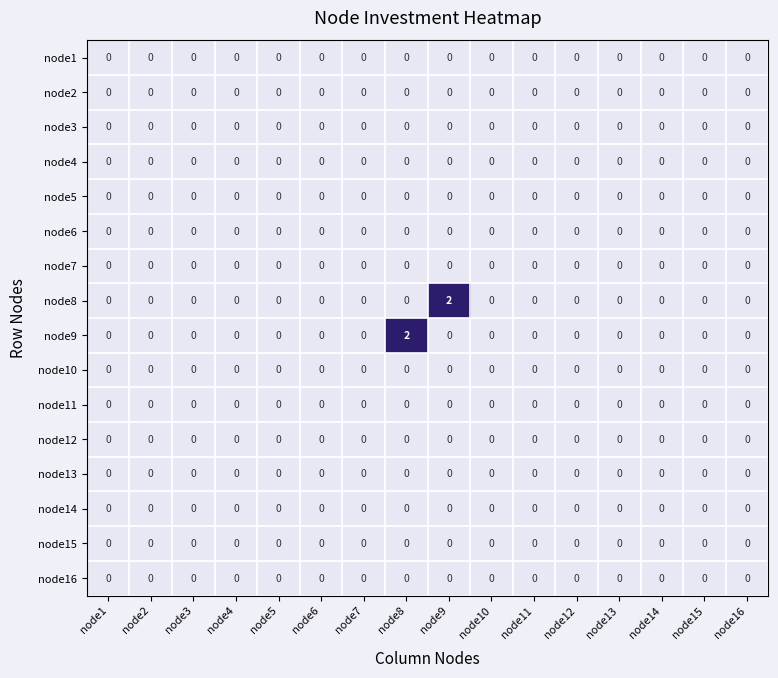

How many distinct data groups are displayed?

16